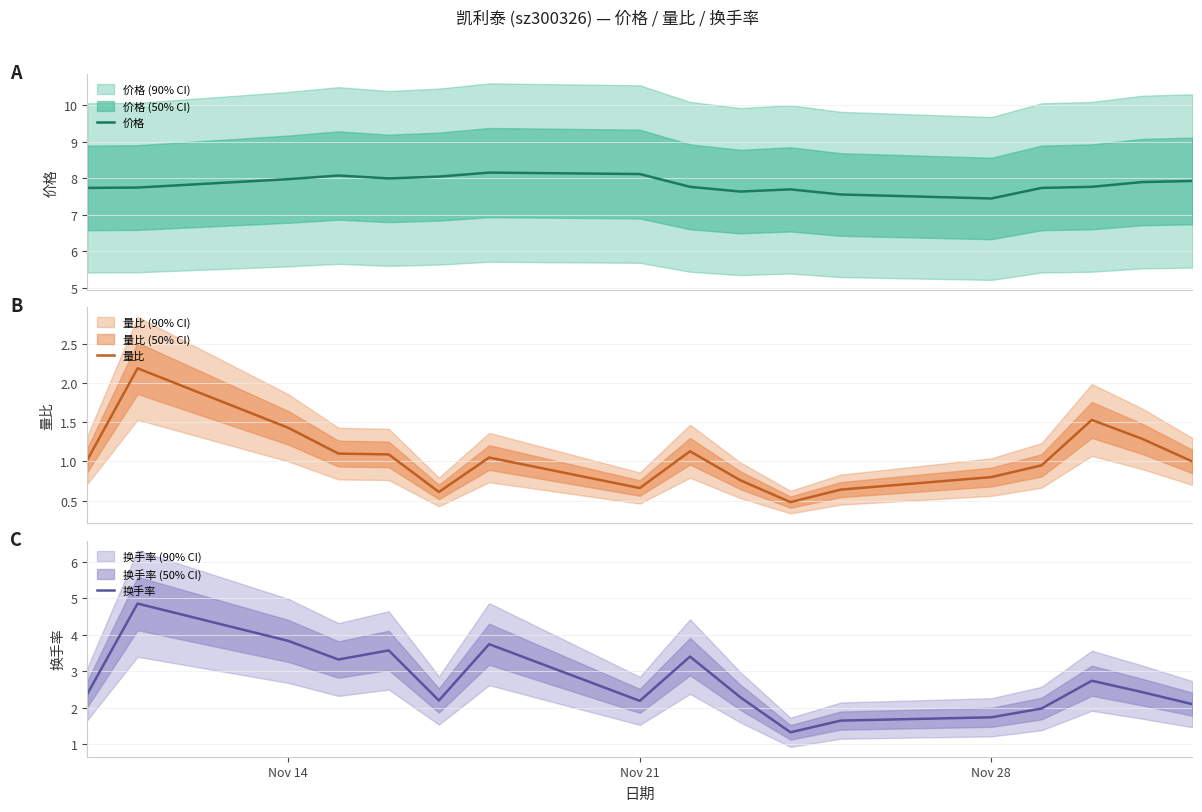

Reading right to left, transcribe all the data shown in this chart.

价格: 7.9	7.9	7.8	7.7	7.4	7.5	7.7	7.6	7.8	8.1	8.2	8.0	8.0	8.1	8.0	7.7	7.7
量比: 1.0	1.3	1.5	0.9	0.8	0.6	0.5	0.8	1.1	0.7	1.1	0.6	1.1	1.1	1.4	2.2	1.0
换手率: 2.1	2.4	2.7	2.0	1.7	1.6	1.3	2.3	3.4	2.2	3.7	2.2	3.6	3.3	3.8	4.8	2.4